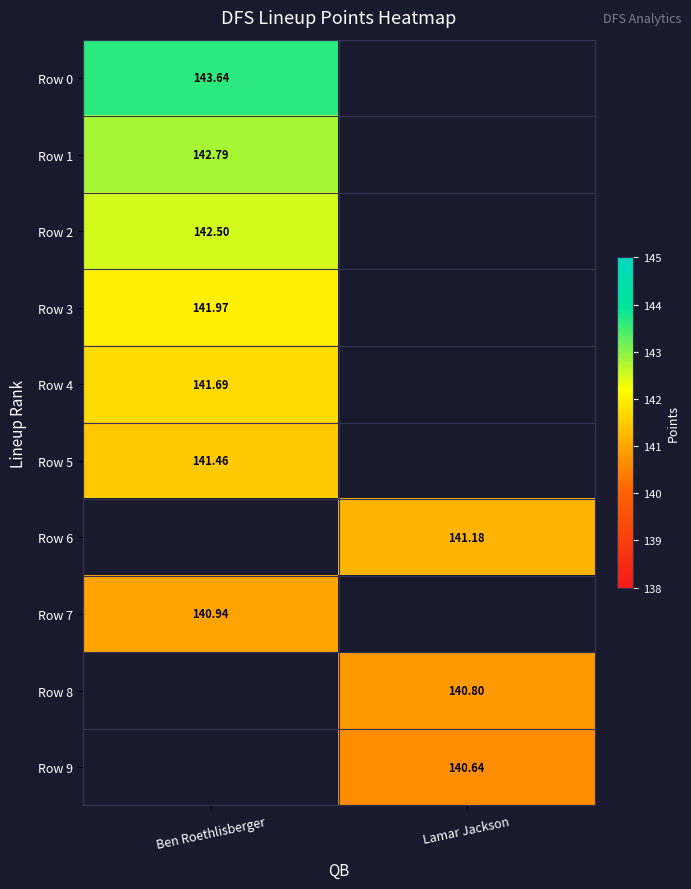

At which label does Row 1 reach its peak?

Ben Roethlisberger